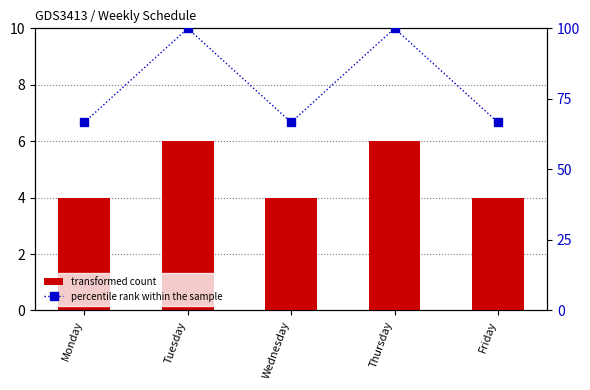

At how many categories does at least one series exceed 74?

2